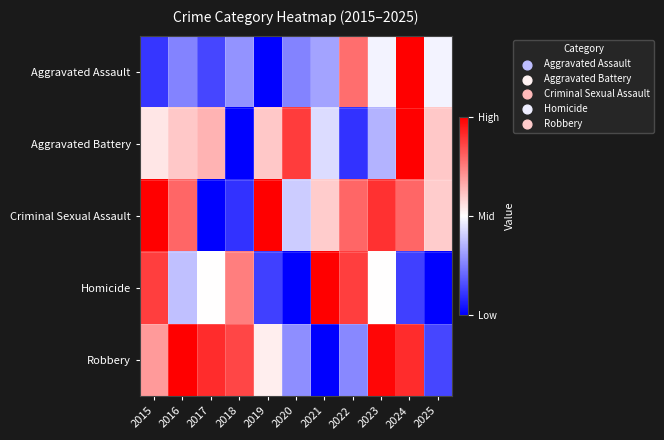

Count the number of data series in this chart.

5